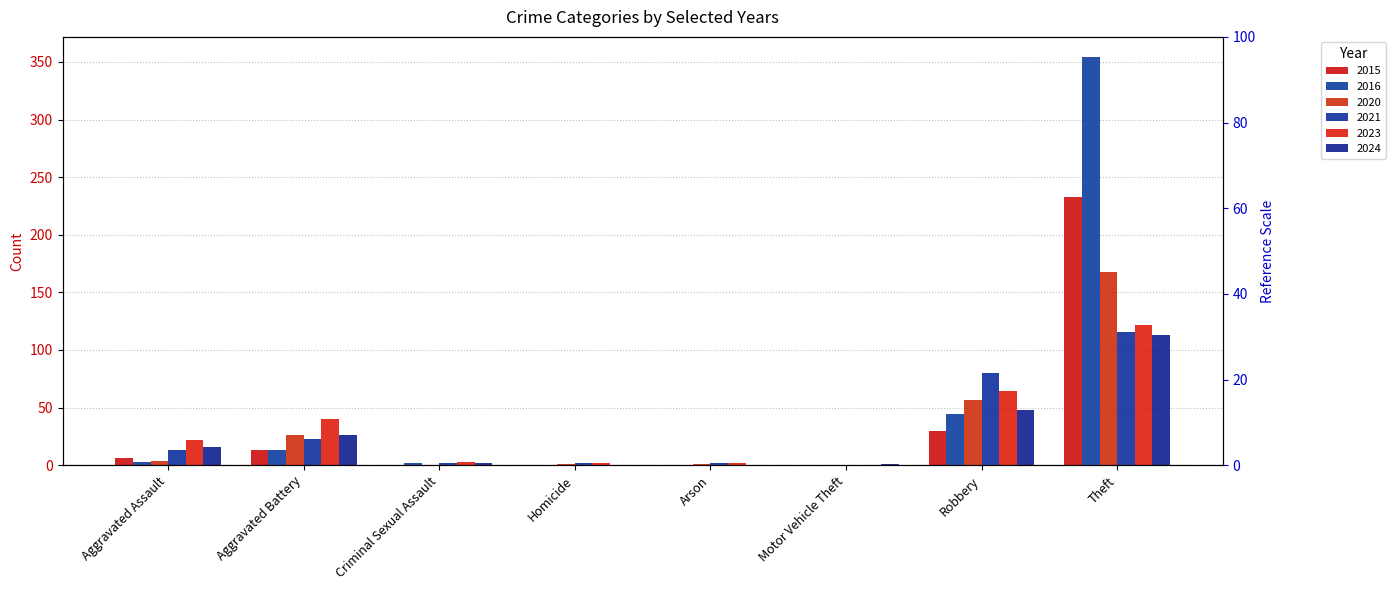

Rank the categories by 2021 value from lowest to highest.

Motor Vehicle Theft, Criminal Sexual Assault, Homicide, Arson, Aggravated Assault, Aggravated Battery, Robbery, Theft